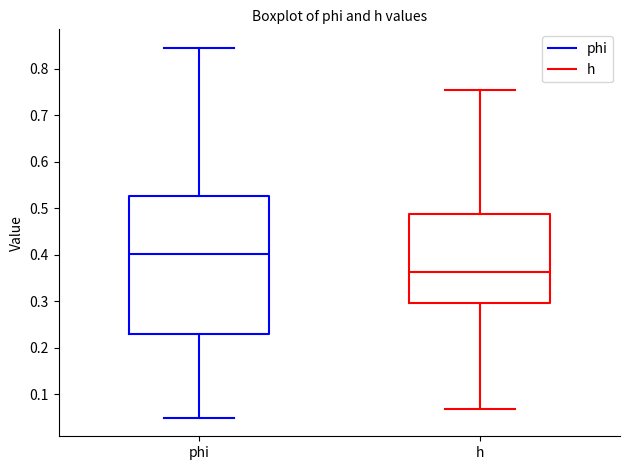

Reading left to right, transcribe this box plot: for each box, give where its median line is, the range the box spans, and where its two whiskers end, as read against the y-axis. The values are not printed on the chart, so give them approximately, as read against the axis.

phi: median 0.40, box 0.23 to 0.53, whiskers 0.05 to 0.84
h: median 0.36, box 0.30 to 0.49, whiskers 0.07 to 0.75